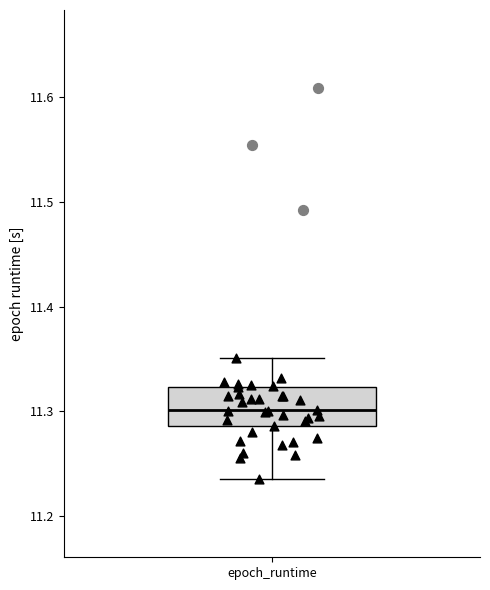

Read this box plot against the y-axis: the position of the median line, the range covered by the box, and the ends of both whiskers. The values are not printed on the chart, so give them approximately, as read against the axis.

median 11.30, box 11.29 to 11.32, whiskers 11.24 to 11.35